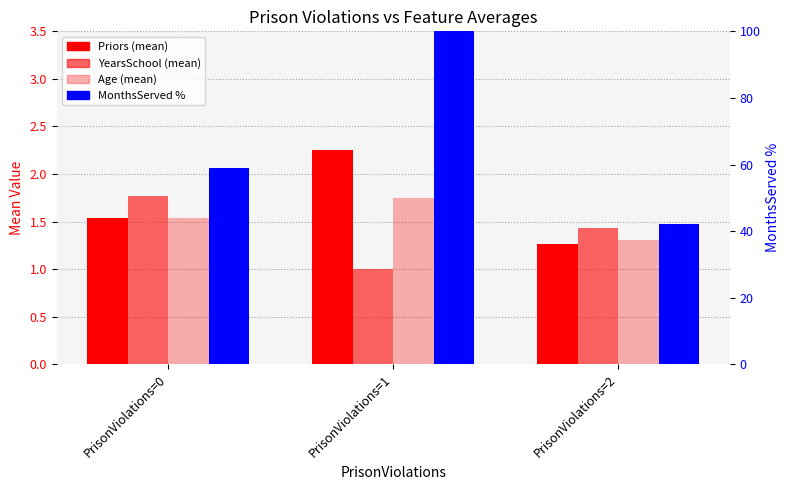

How many bars are there in total?

12